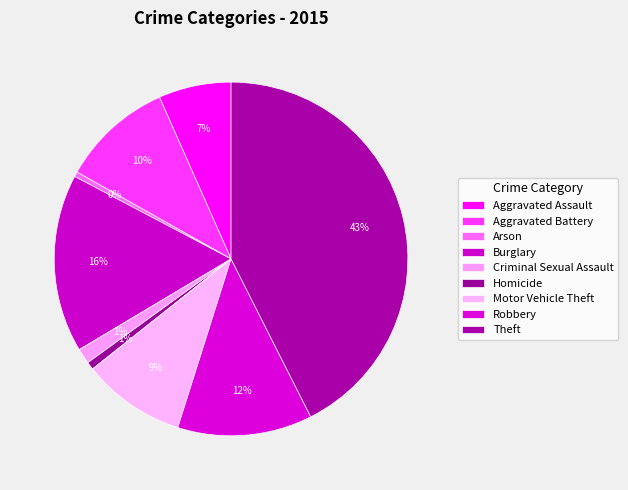

What percentage is the Robbery slice, to the nearest percent?

12%